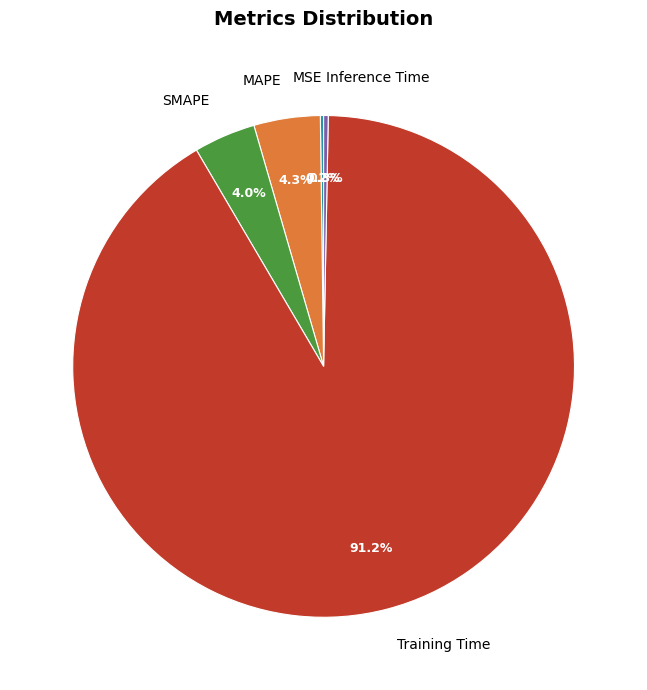

The Training Time slice represents 98% of the pie. True or false?

False